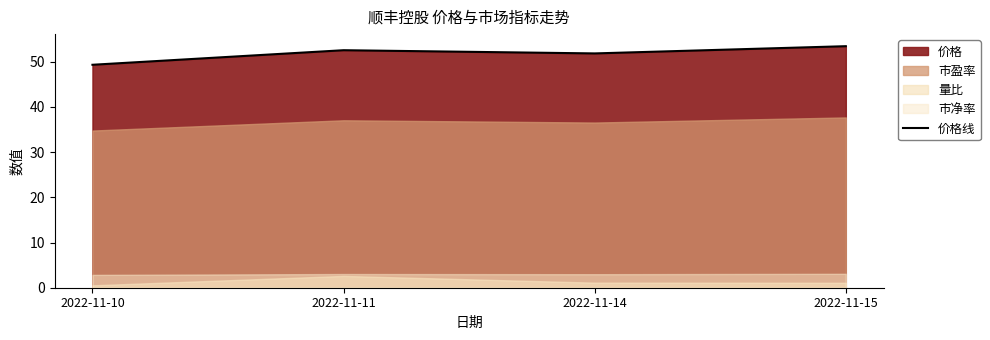

Which label corresponds to the largest value in the chart?

2022-11-15